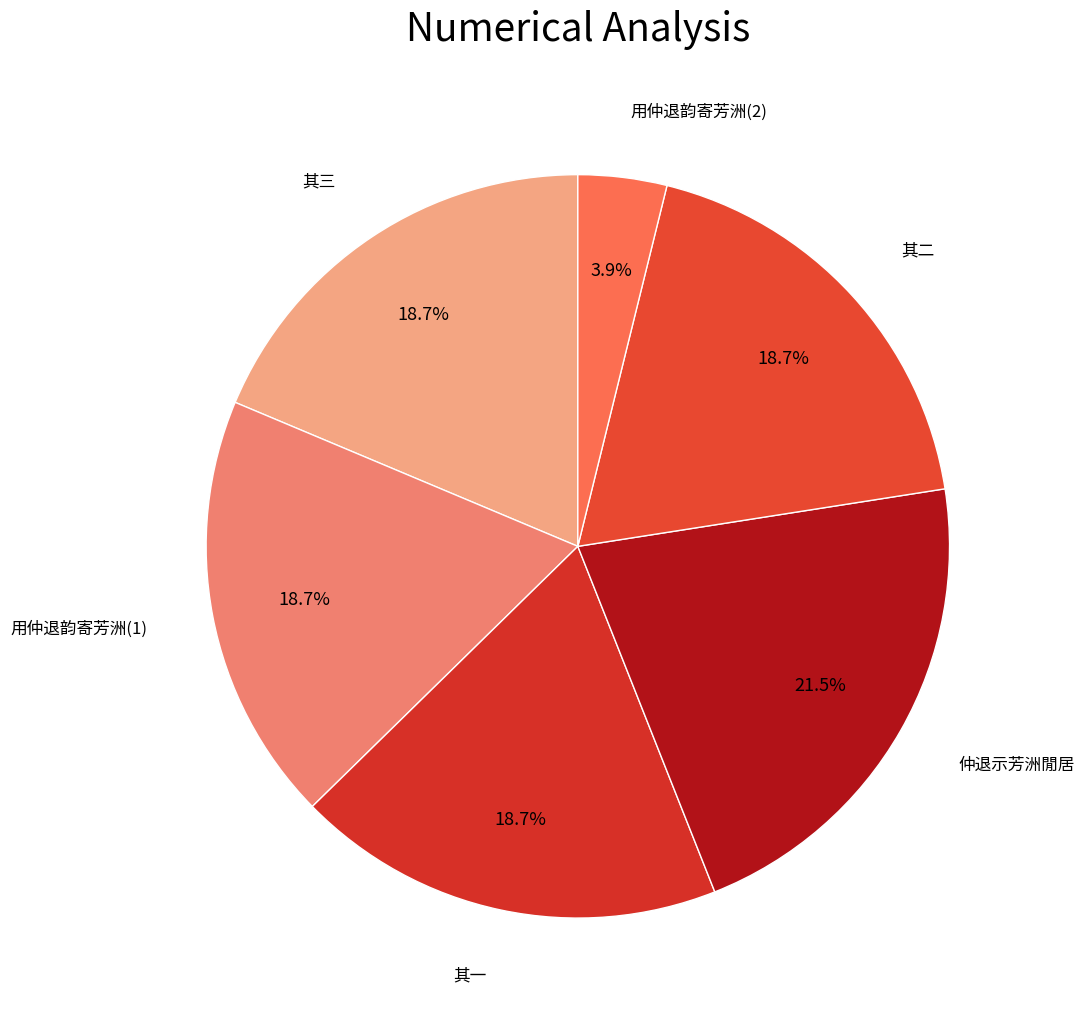

Rank the categories by value from lowest to highest.

用仲退韵寄芳洲, 用仲退韵寄芳洲, 仲退示芳洲閒居律诗三首并示和章次韵寄芳洲一笑并简仲退 其二, 仲退示芳洲閒居律诗三首并示和章次韵寄芳洲一笑并简仲退 其三, 仲退示芳洲閒居律诗三首并示和章次韵寄芳洲一笑并简仲退 其一, 仲退示芳洲閒居律诗三首并示和章次韵寄芳洲一笑并简仲退